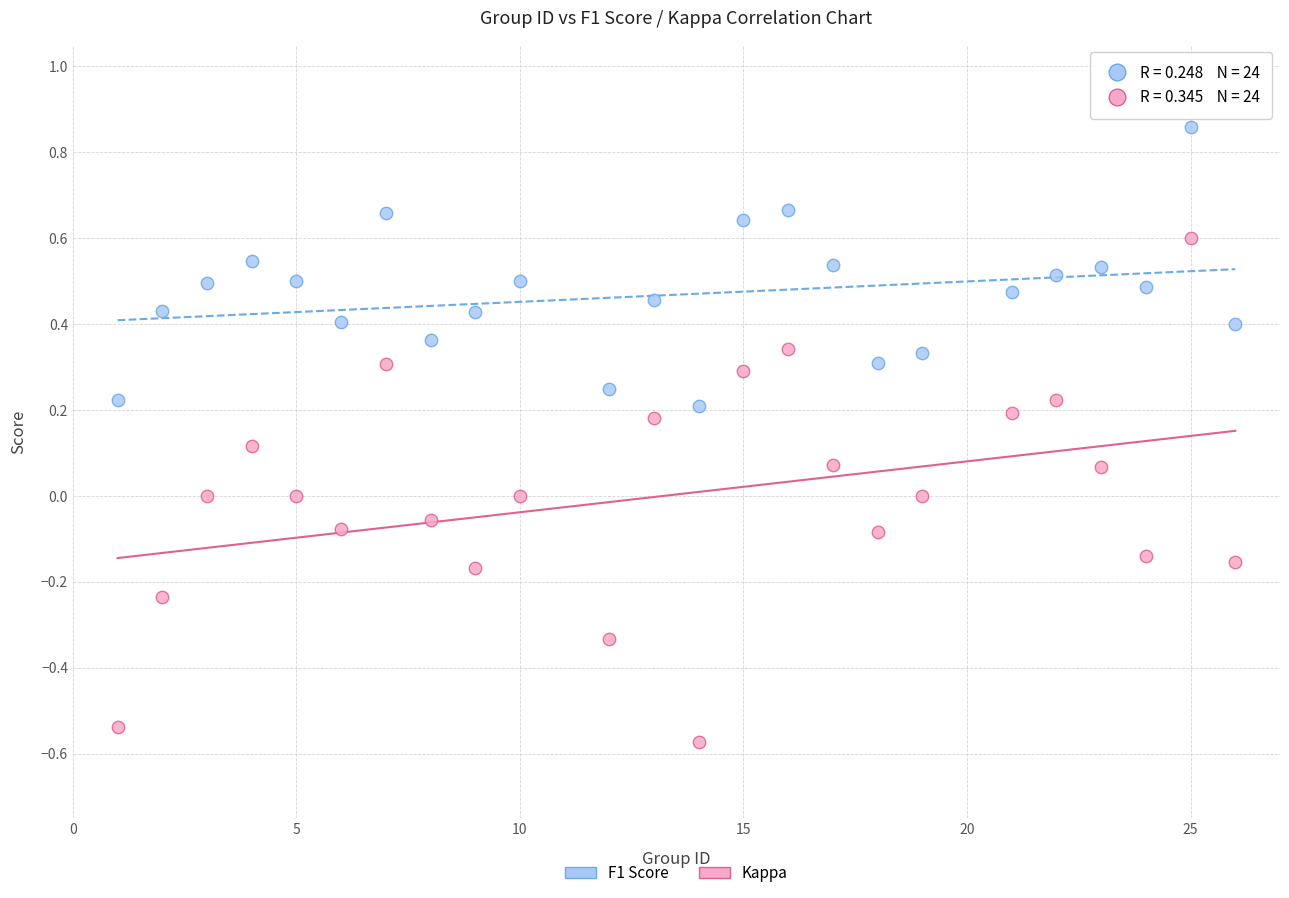

Which series contains the lowest Y value?

Kappa